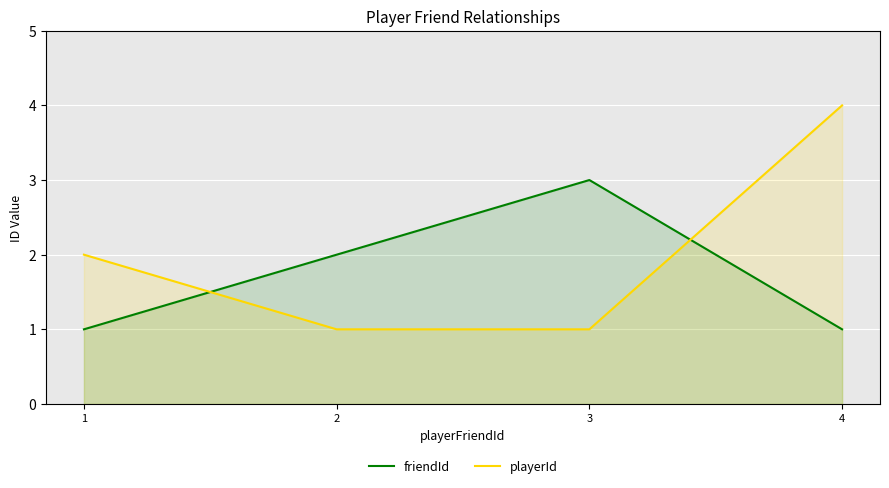

What is the minimum value shown in the chart?

1